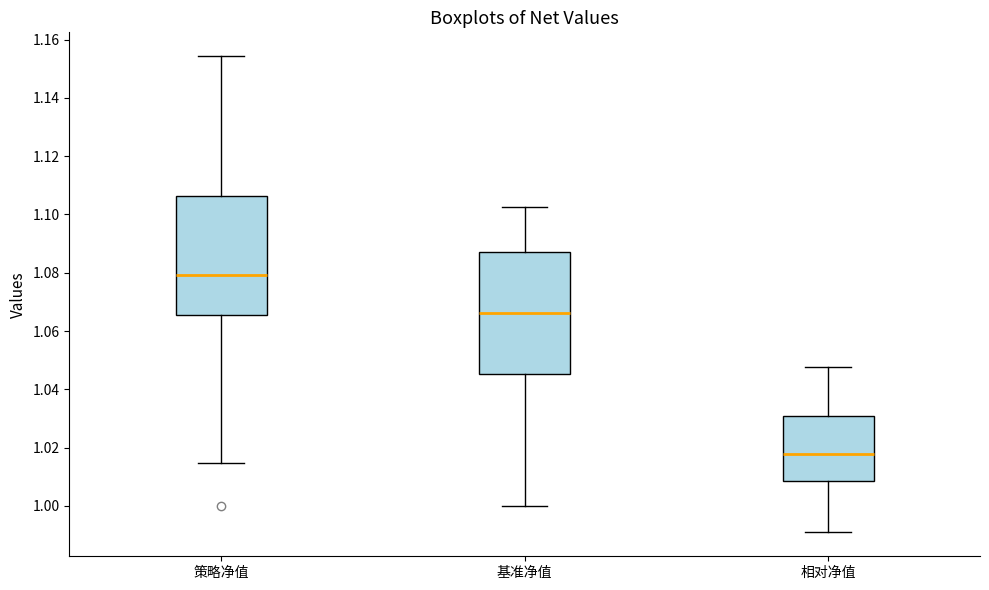

Reading left to right, transcribe this box plot: for each box, give where its median line is, the range the box spans, and where its two whiskers end, as read against the y-axis. The values are not printed on the chart, so give them approximately, as read against the axis.

策略净值: median 1.080, box 1.066 to 1.106, whiskers 1.014 to 1.154
基准净值: median 1.066, box 1.046 to 1.088, whiskers 1.000 to 1.102
相对净值: median 1.018, box 1.008 to 1.030, whiskers 0.990 to 1.048